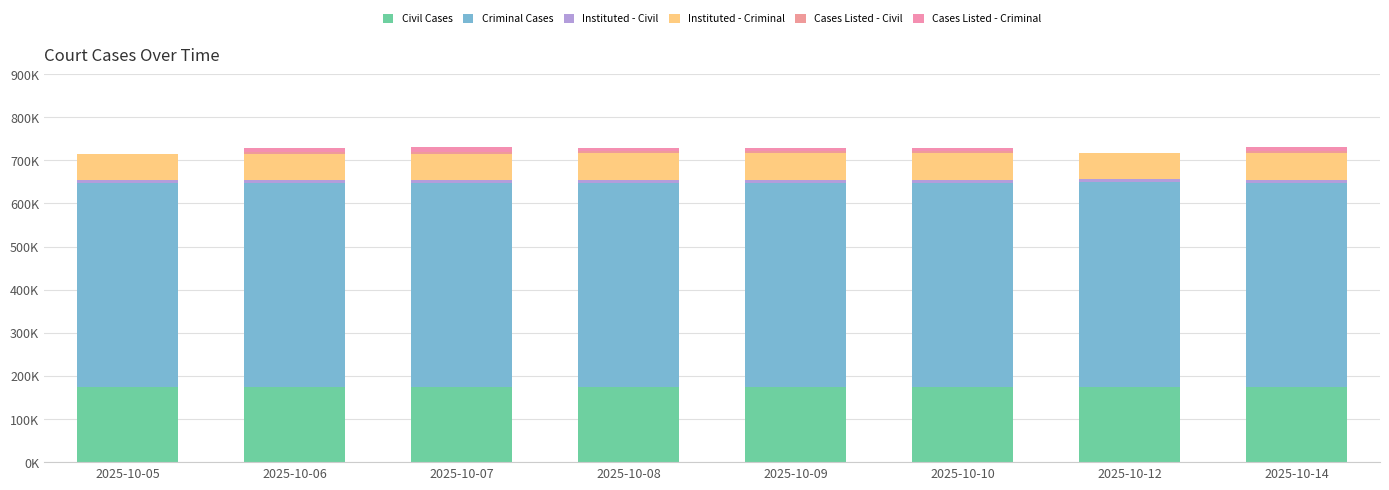

Are the bars horizontal?

No